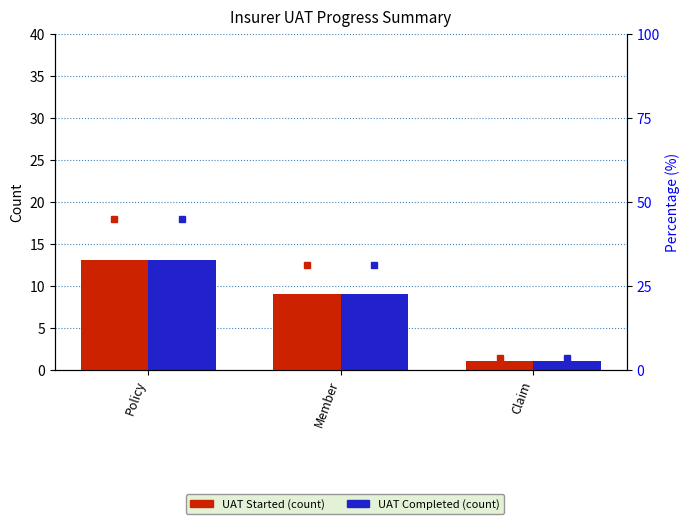

What position from the left is Policy?

1